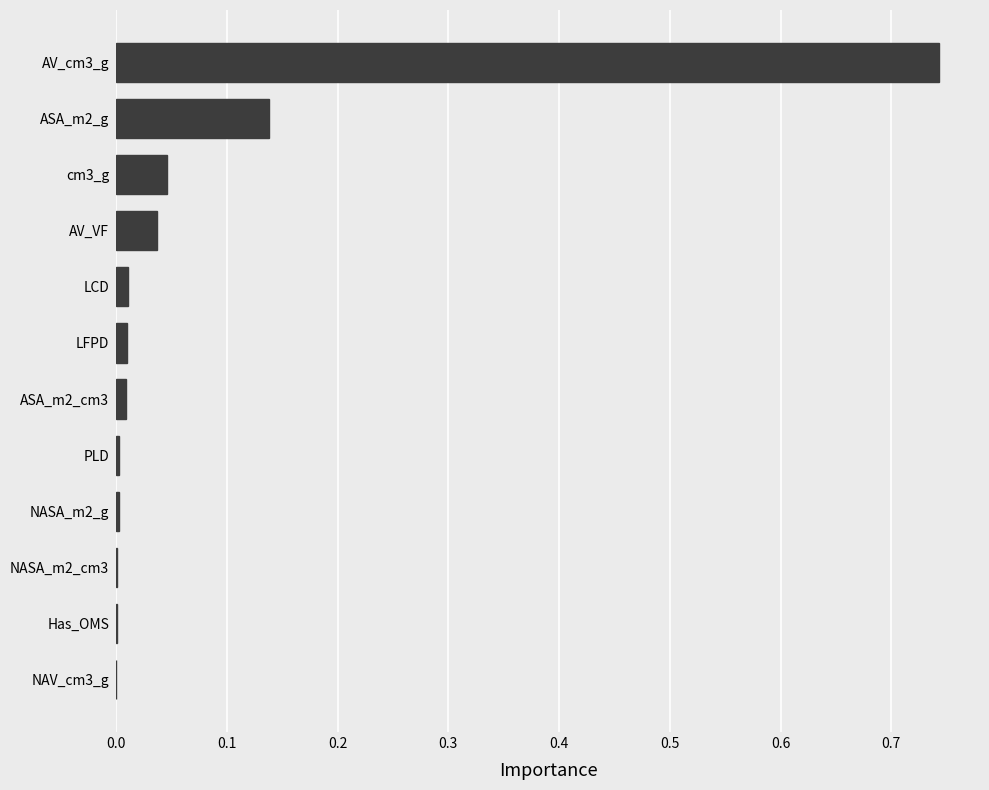

What is the sum of all values?

1.0